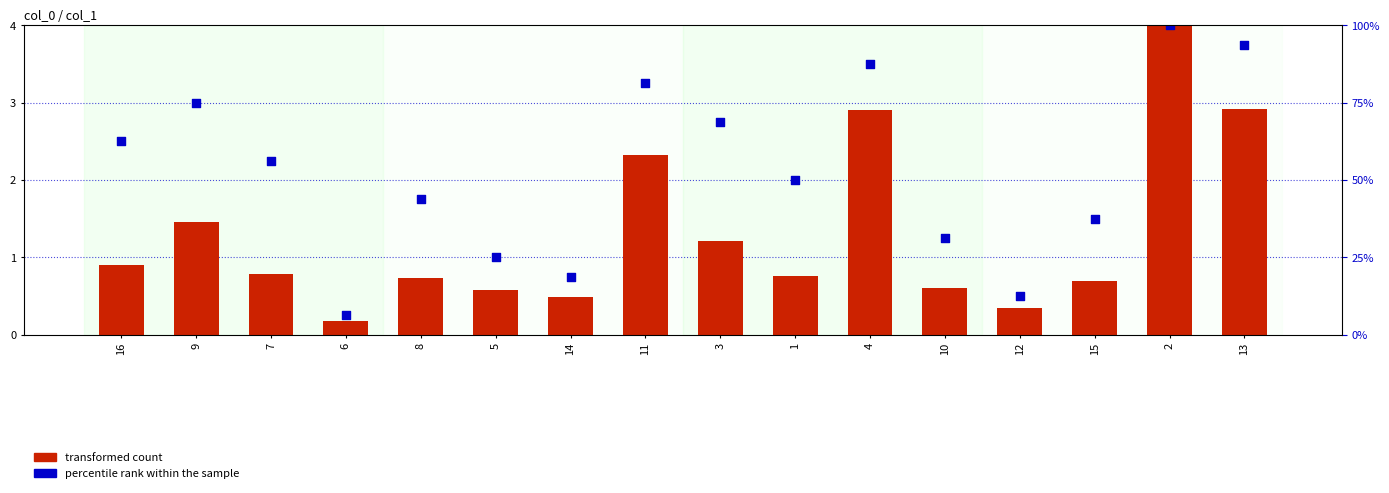

Which series has the largest total across all categories?

percentile rank within the sample